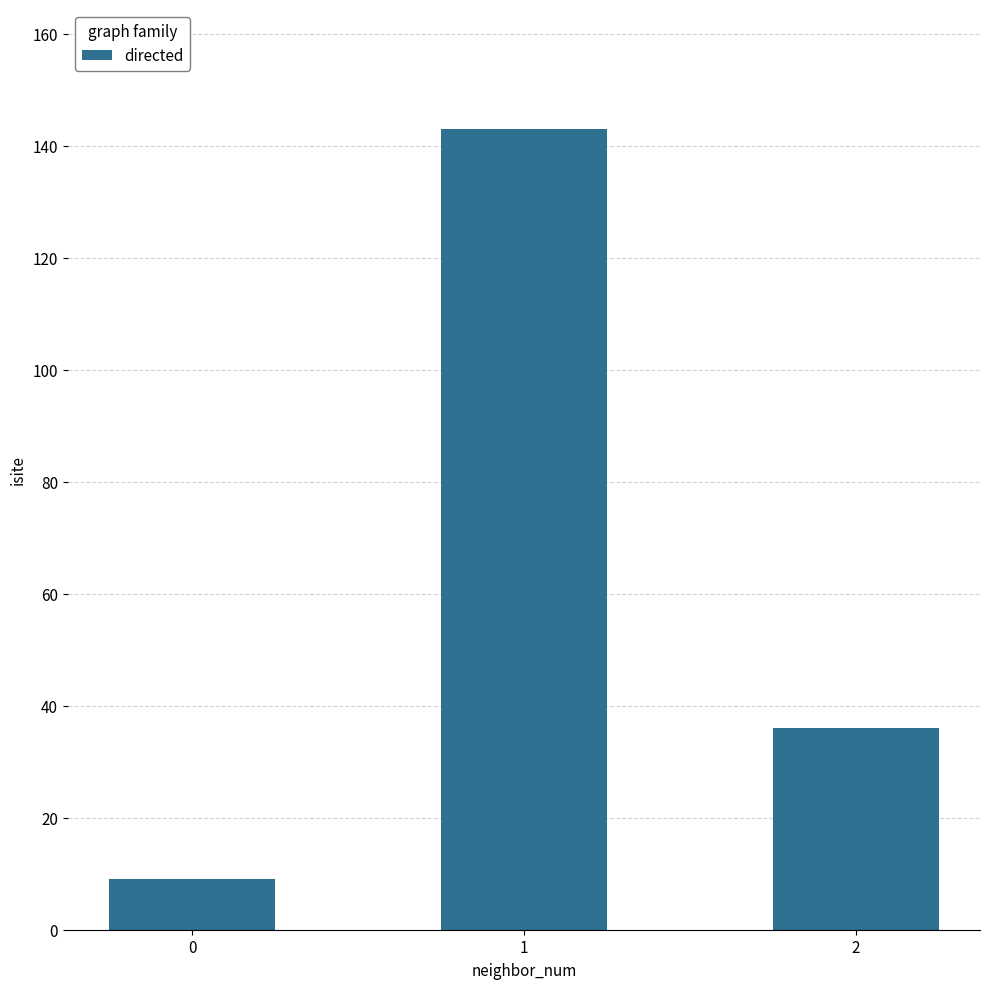

What is the difference between the values at 2 and 0?

27